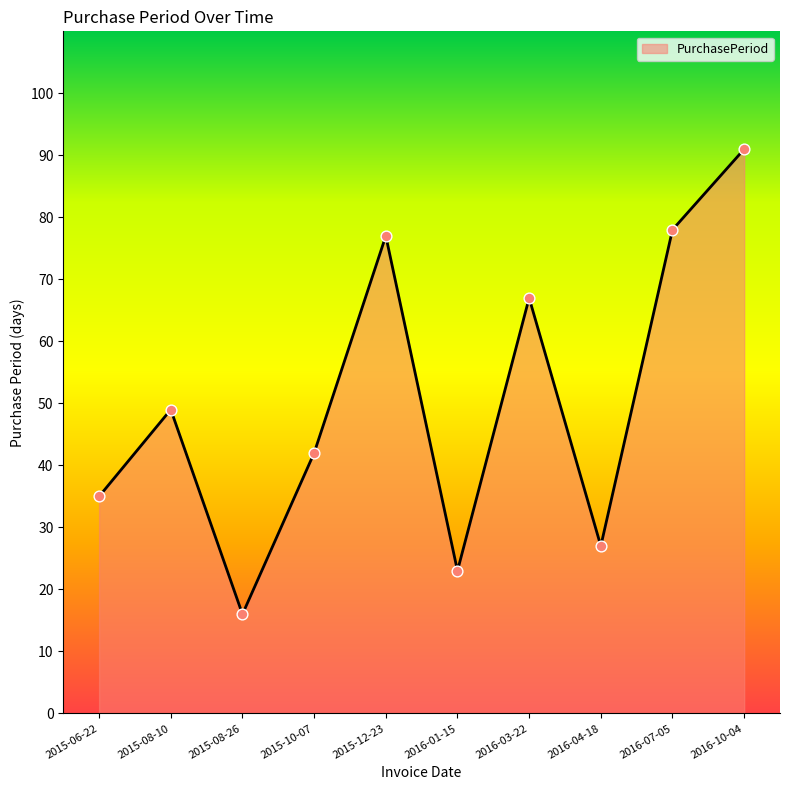

Between 2016-04-18 and 2015-10-07, which is larger?

2015-10-07